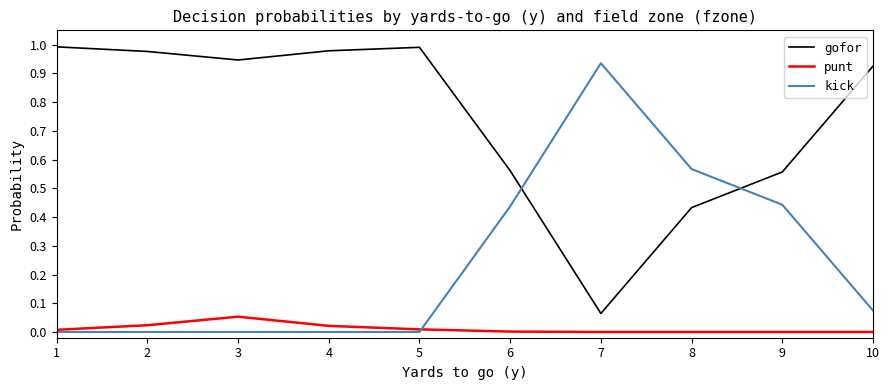

How many lines are shown in the chart?

3